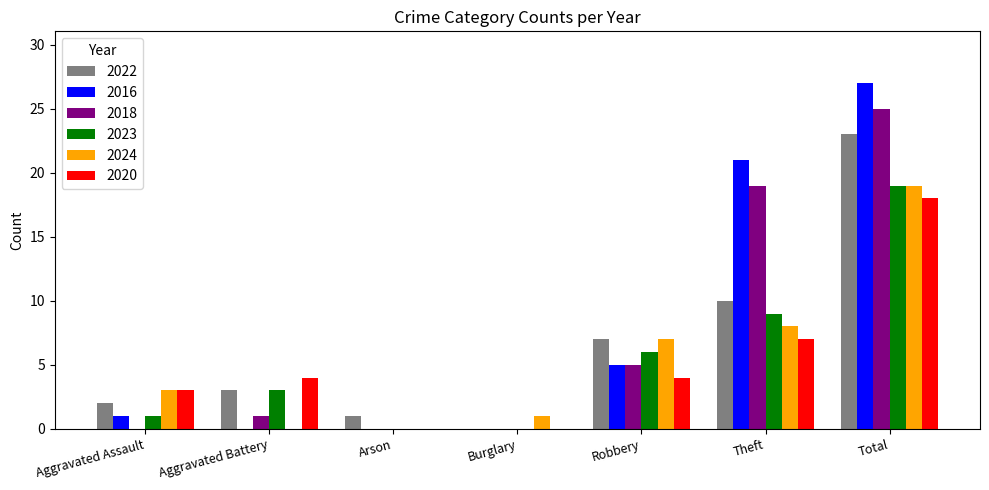

Is the value of 2023 at Theft greater than the value of 2016 at Theft?

No